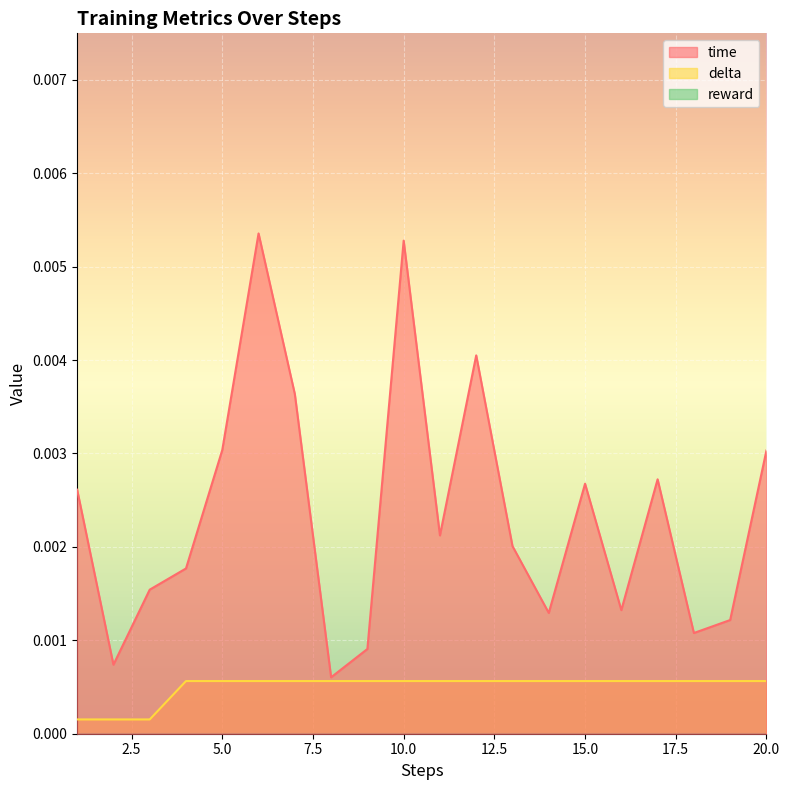

At which label does time reach its minimum?

8